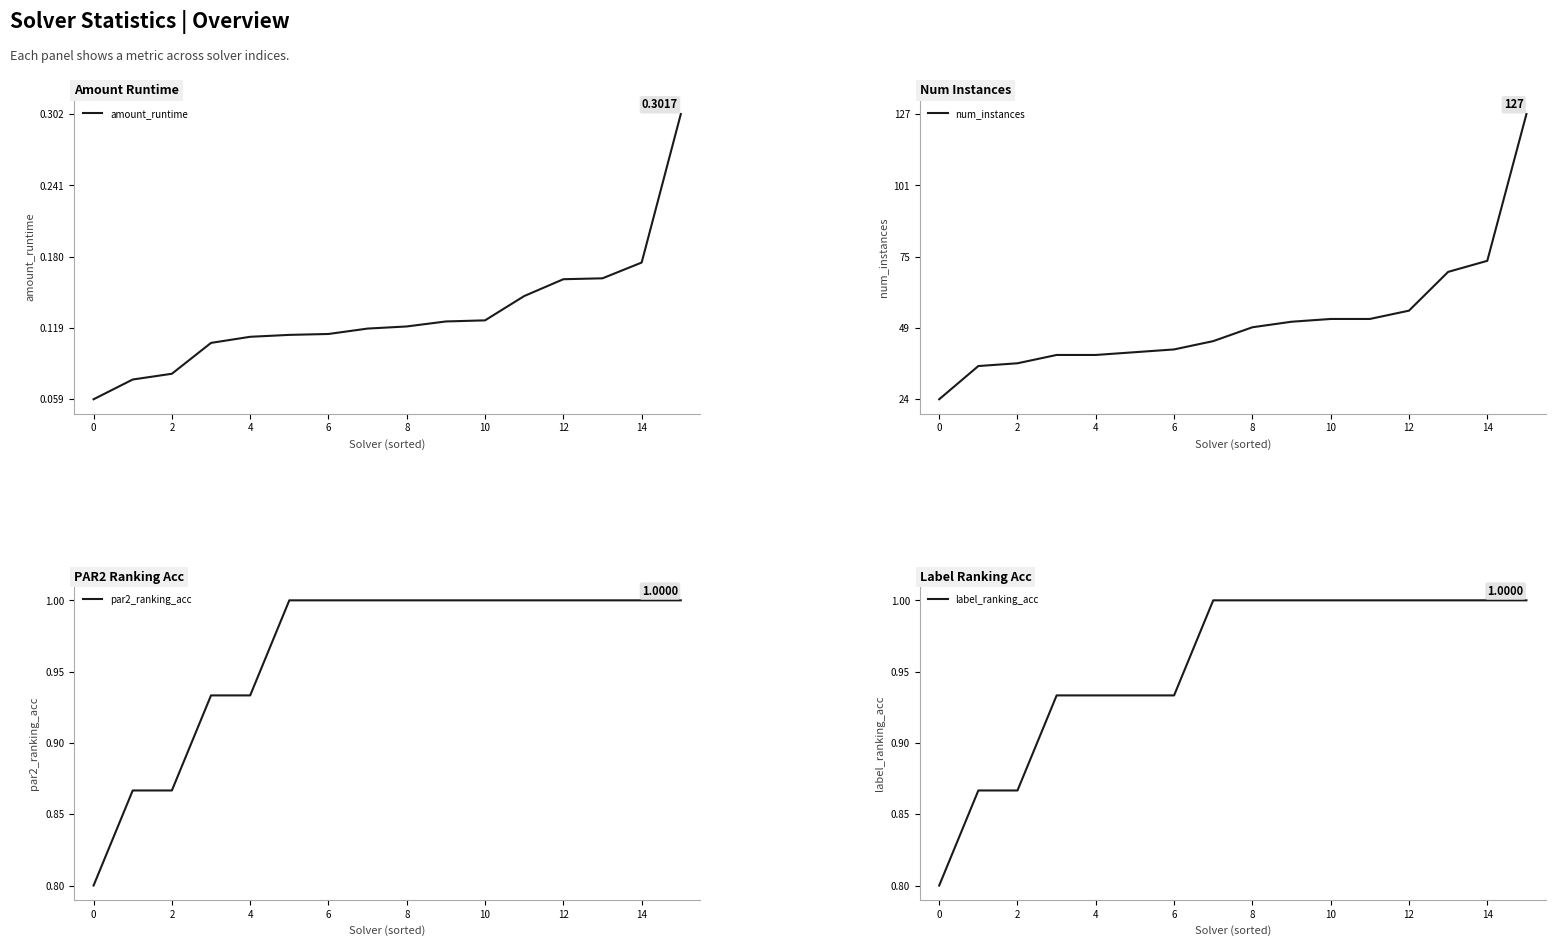

The num_instances series shows 50 at 8. True or false?

True